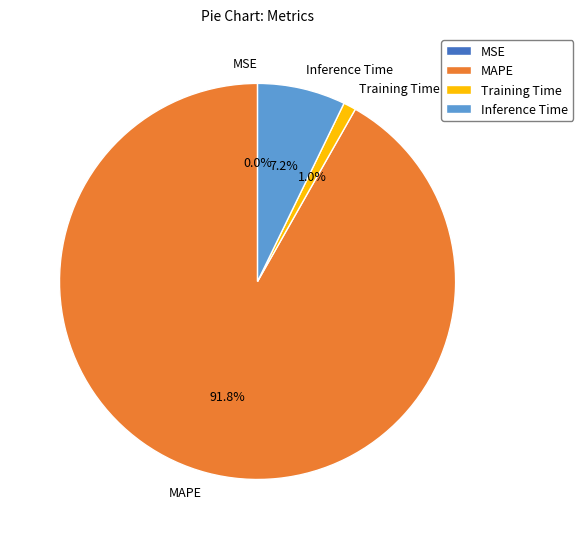

Which has a higher value, MAPE or Inference Time?

MAPE